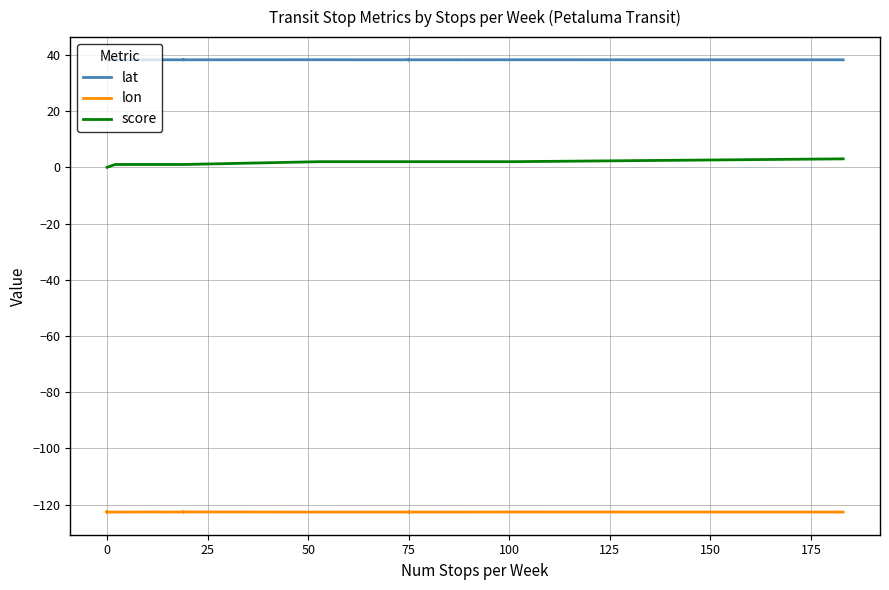

How many values in the score series are below 1?

17